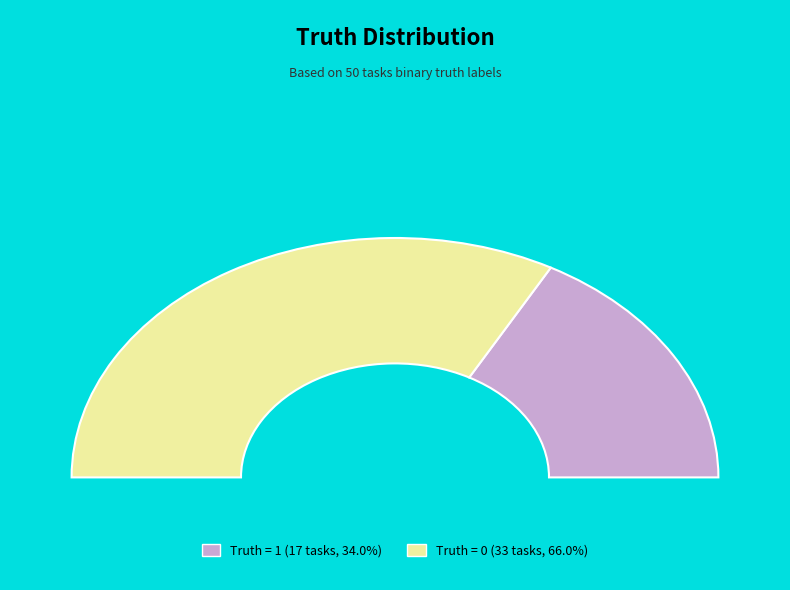

Which slice is the largest?

Truth = 0